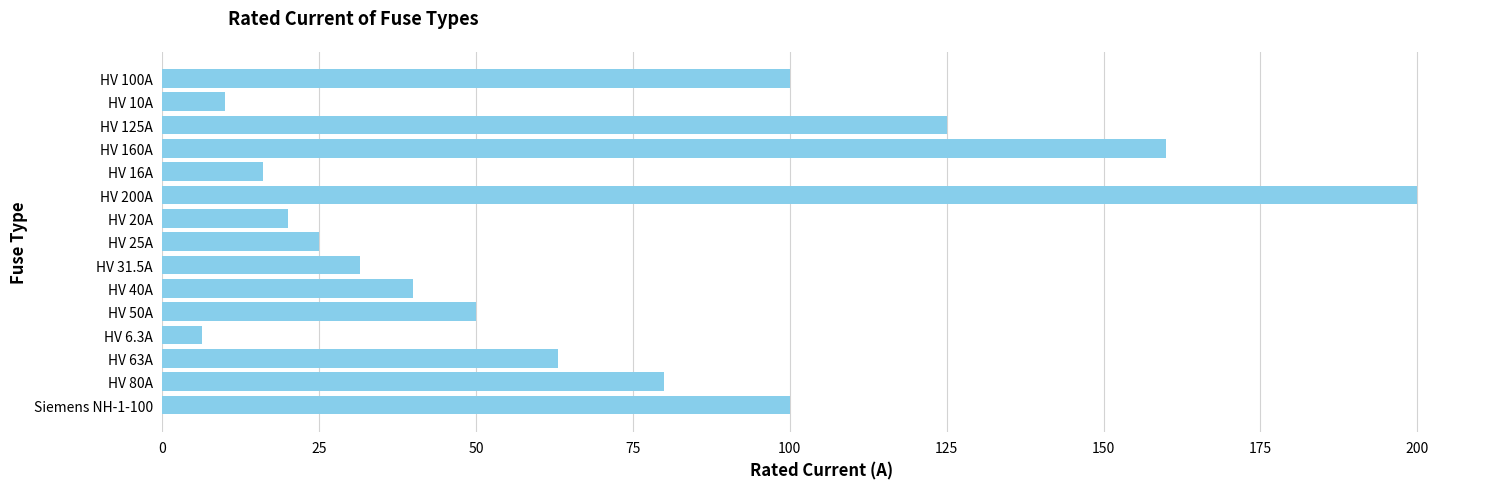

The value at HV 20A is 20.0. True or false?

True